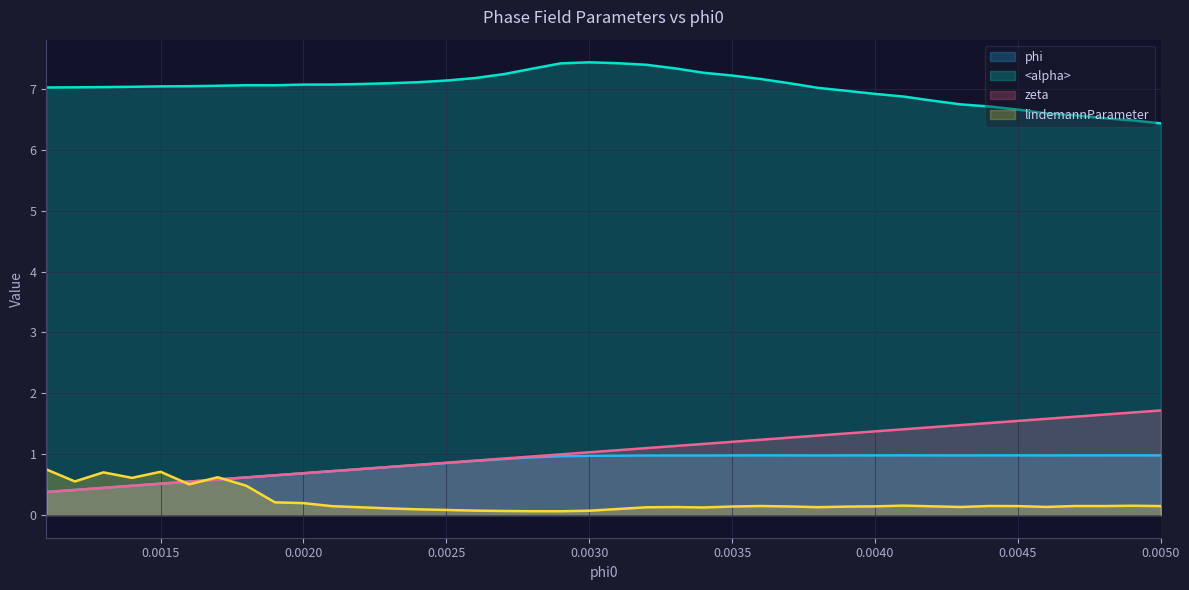

At how many categories does at least one series exceed 6?

40